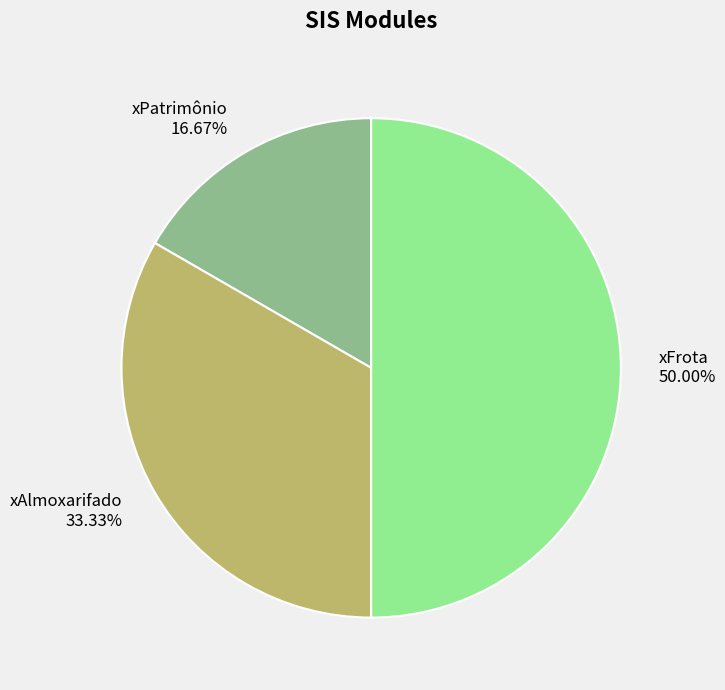

Which slice is the largest?

xFrota